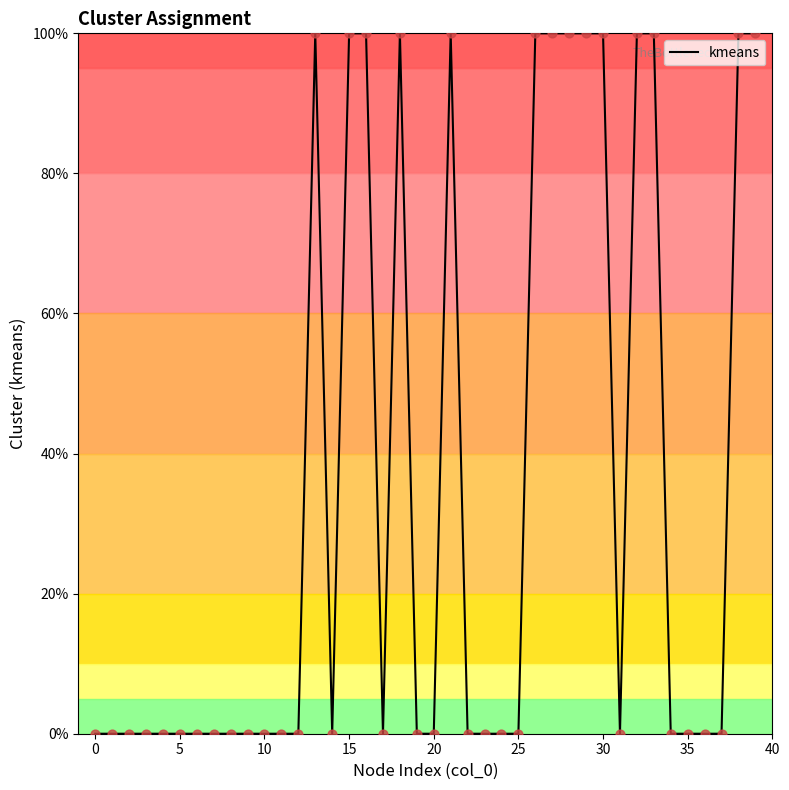

What is the difference between the maximum and minimum values?

100